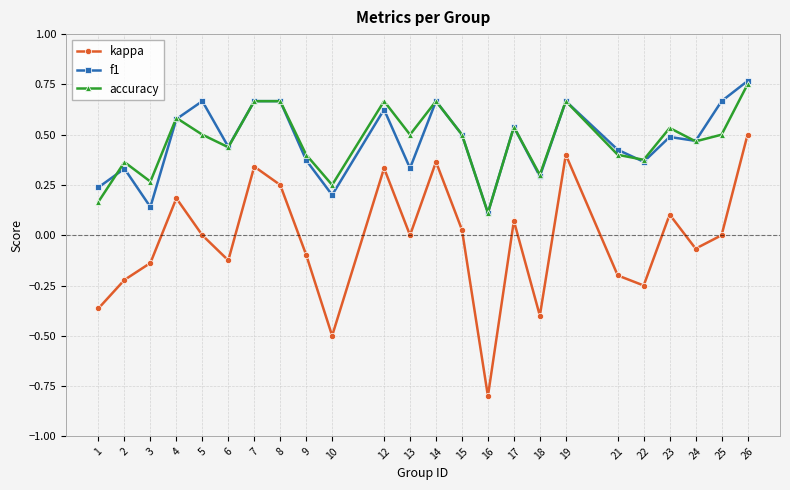

The value of f1 at 17 is 0.2. True or false?

False